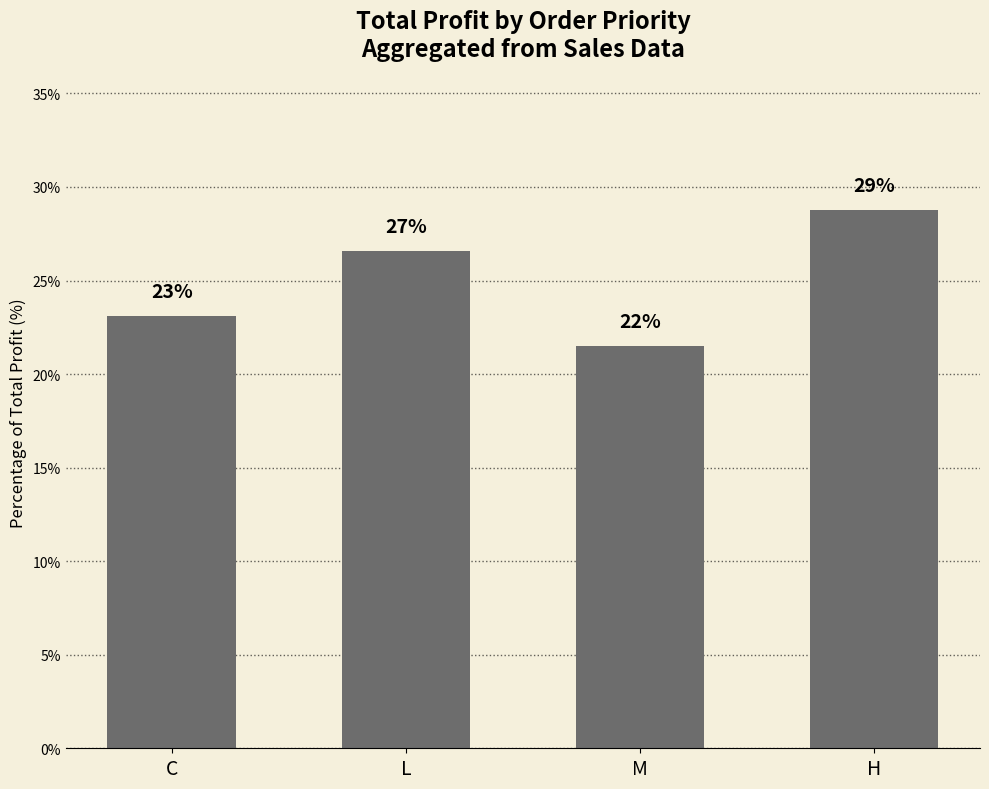

True or false: the data shows 28.8 at H.

True